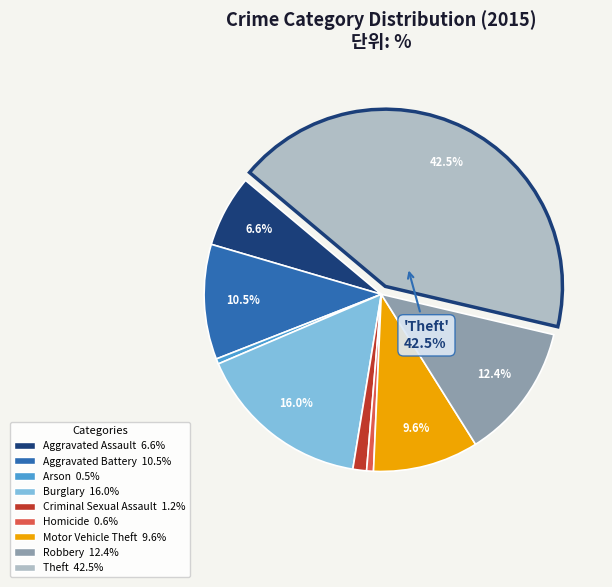

Is there any slice that represents more than half of the pie?

No